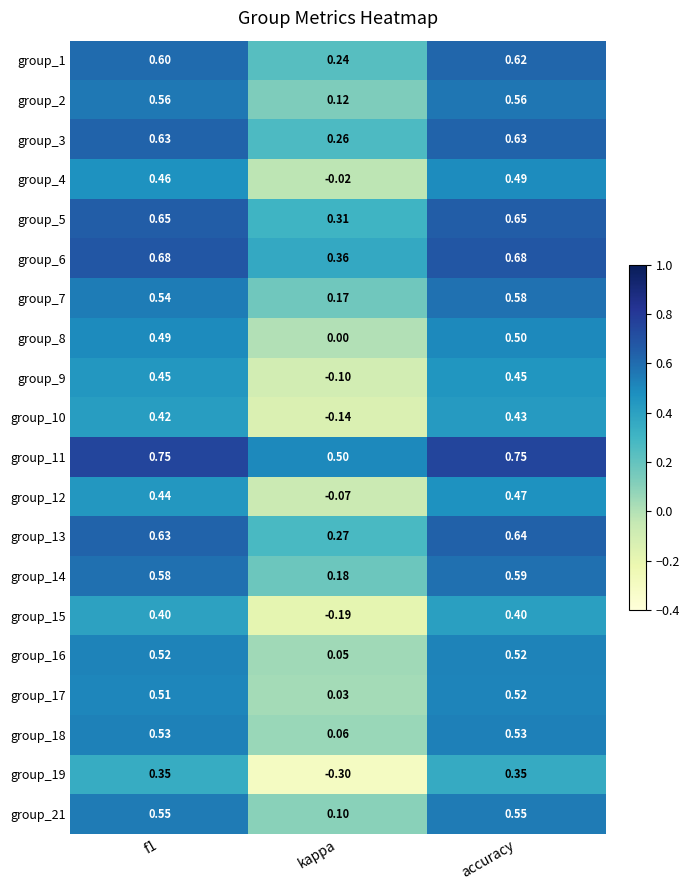

Is the value of group_11 at f1 greater than the value of group_17 at f1?

Yes